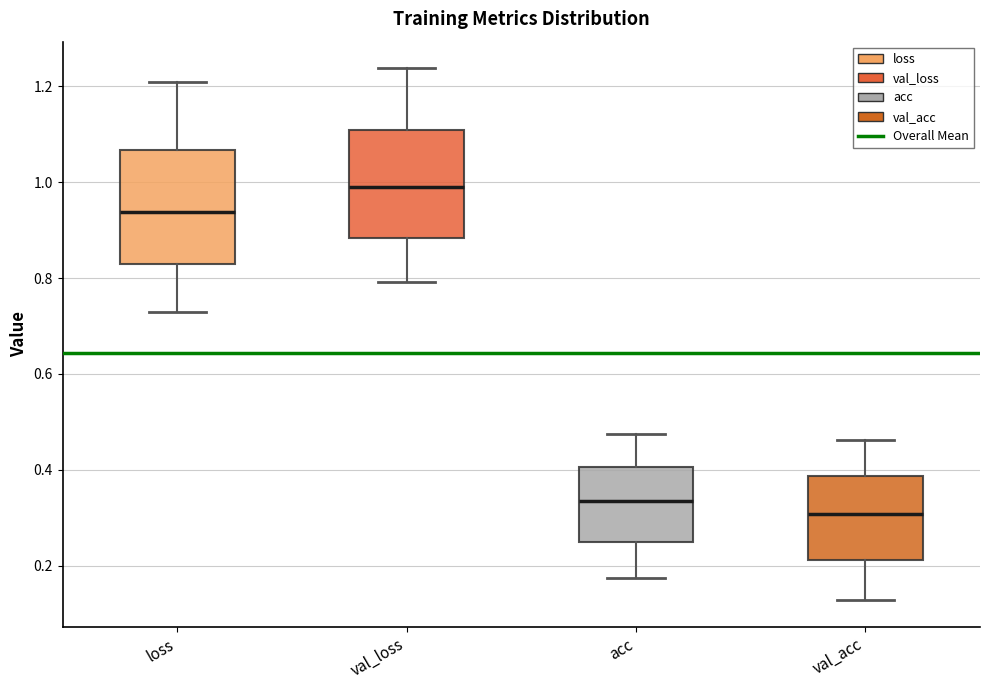

Which box's median line is the lowest?

val_acc